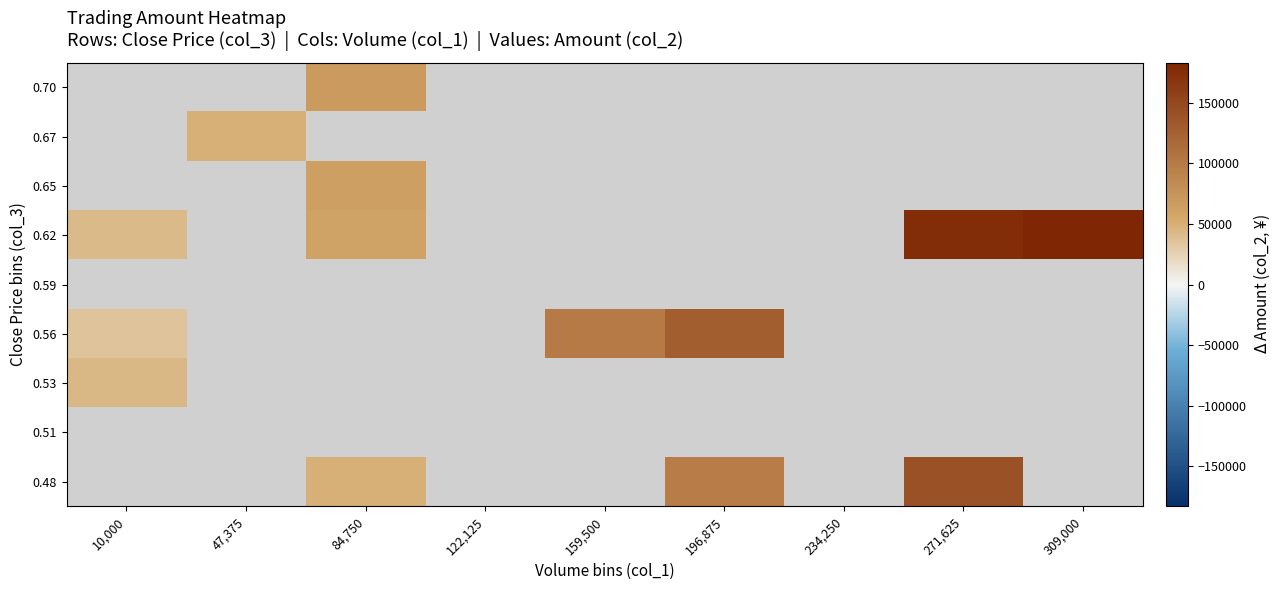

Is the value of 0.53 at 271,625 greater than the value of 0.70 at 271,625?

No